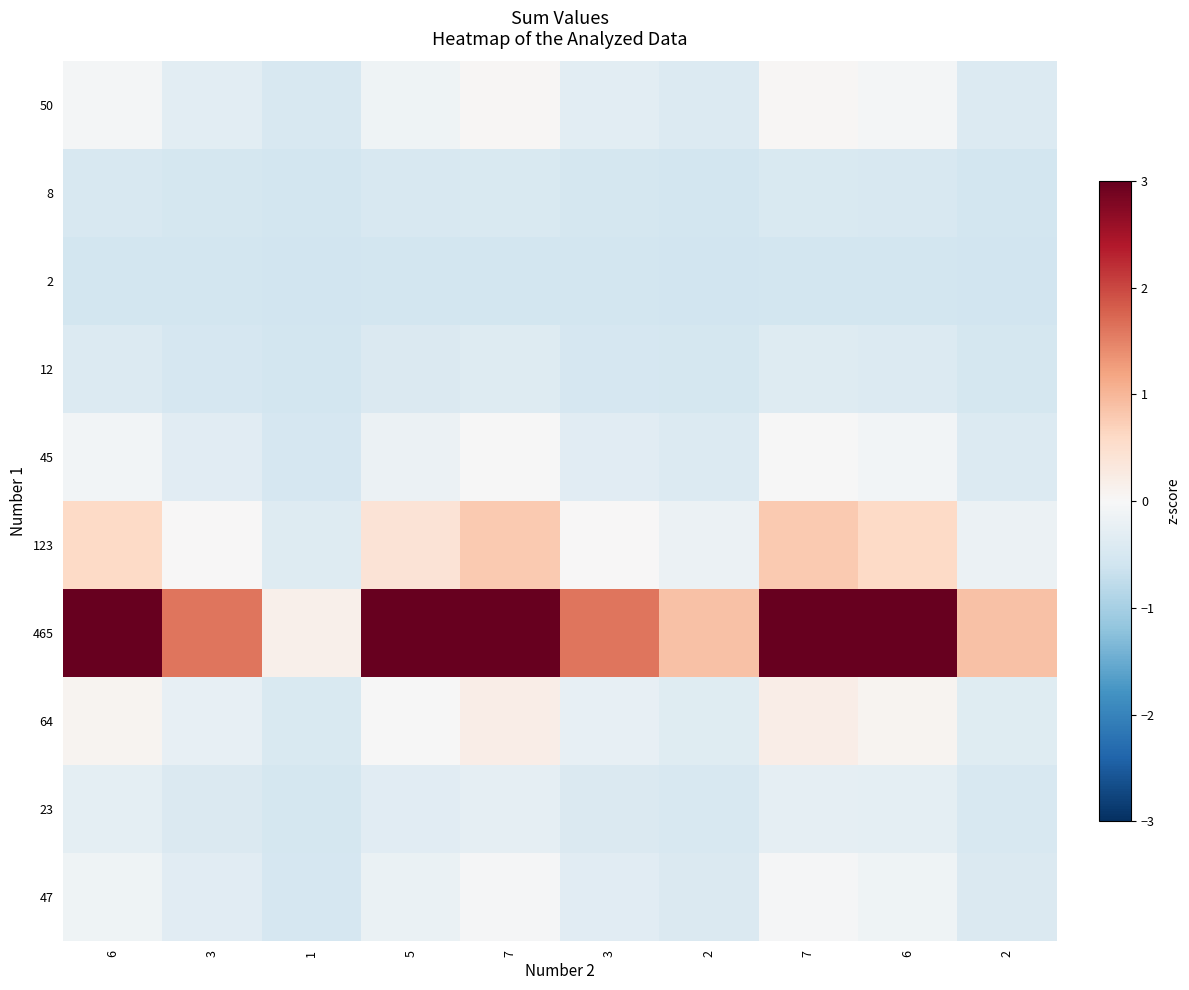

List the series in order of their peak value, lowest first.

2, 8, 12, 23, 47, 45, 50, 64, 123, 465